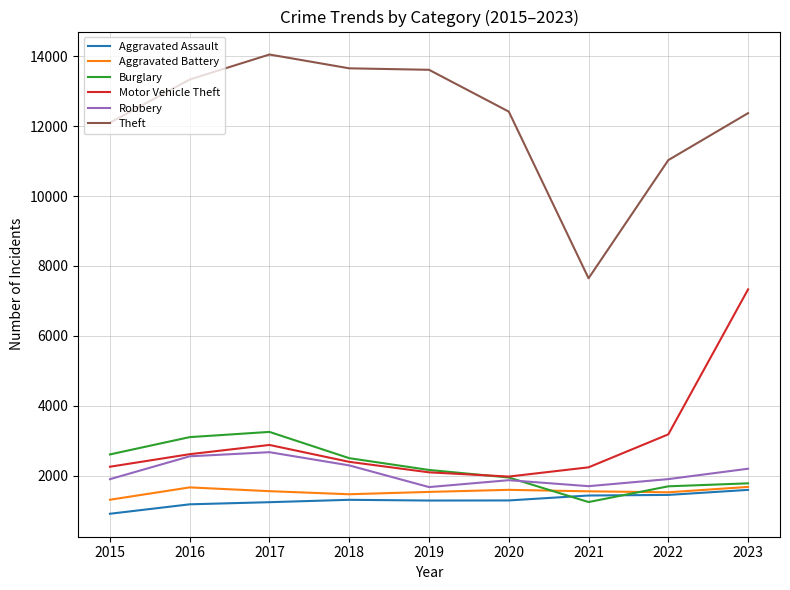

Which series has the largest total across all categories?

Theft